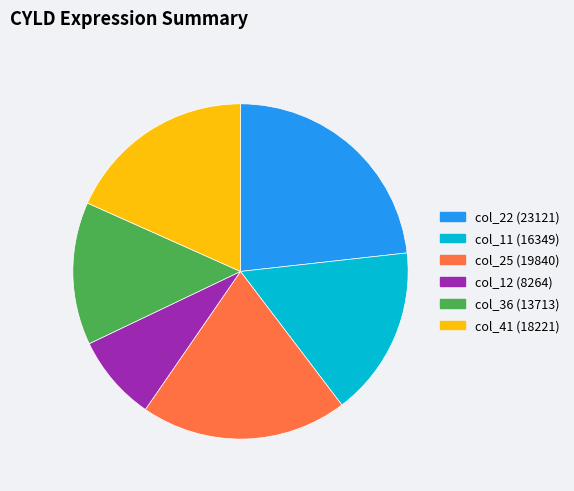

Does any single category account for the majority?

No